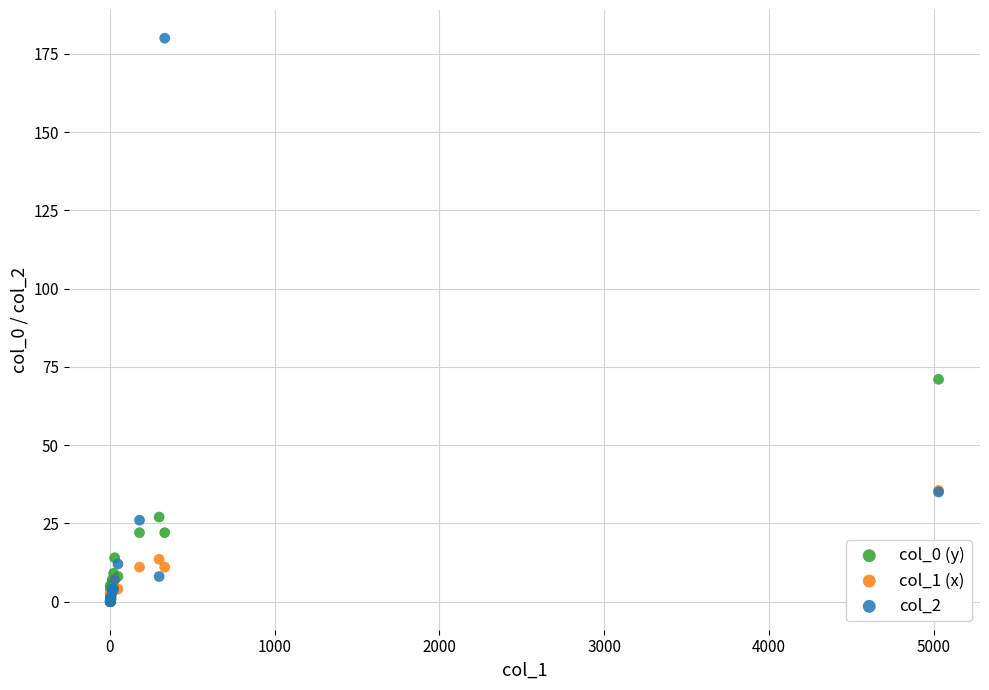

Across all series, what Y value is closest to 90?

71.0